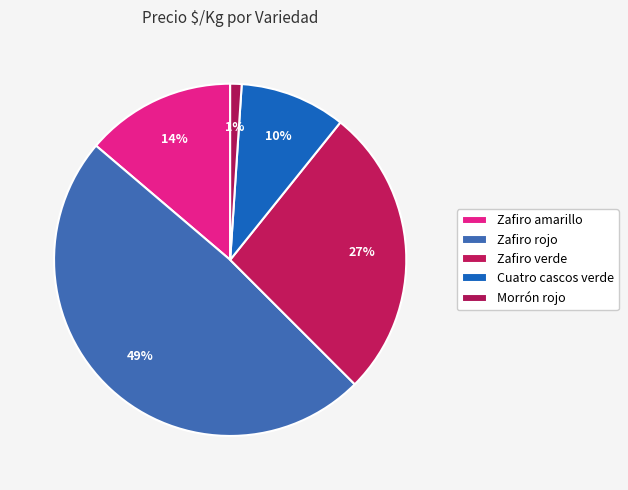

Count the number of slices in the pie.

5